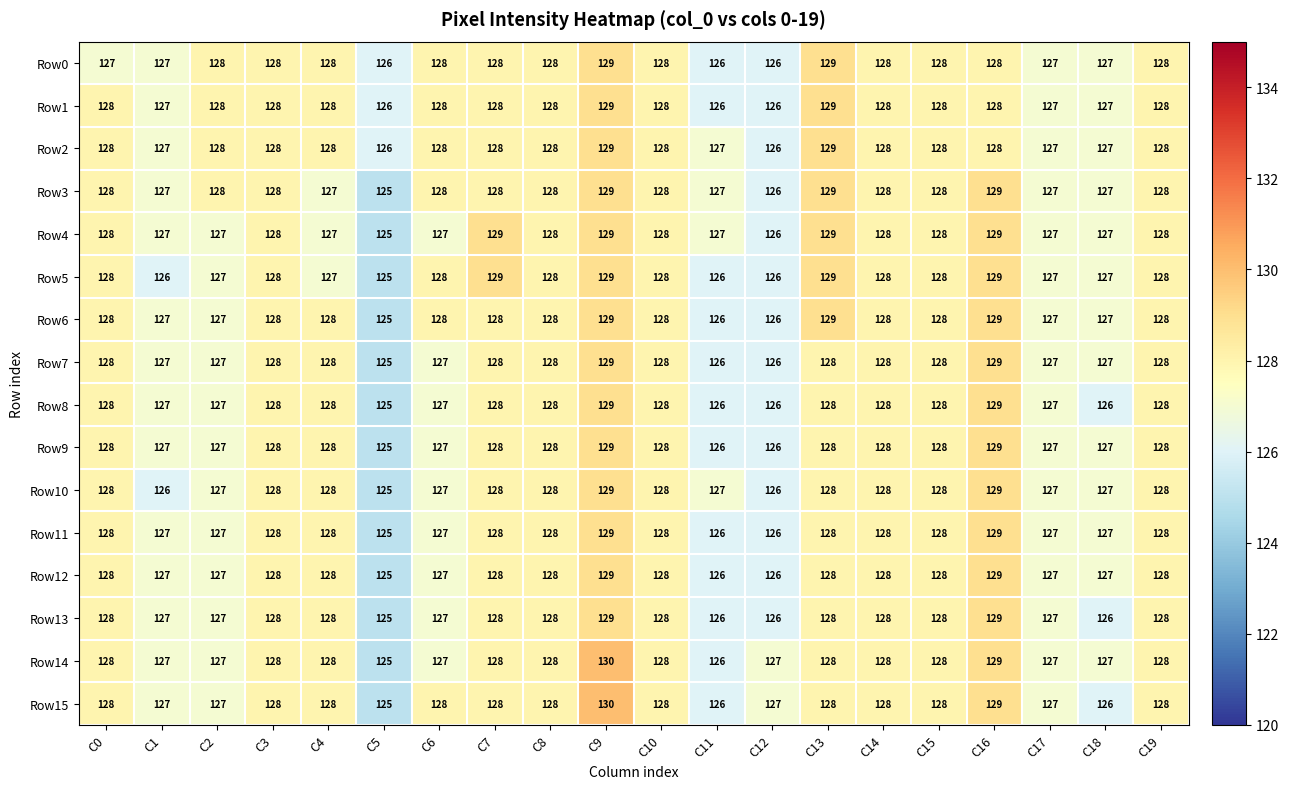

Count the number of categories in the chart.

20